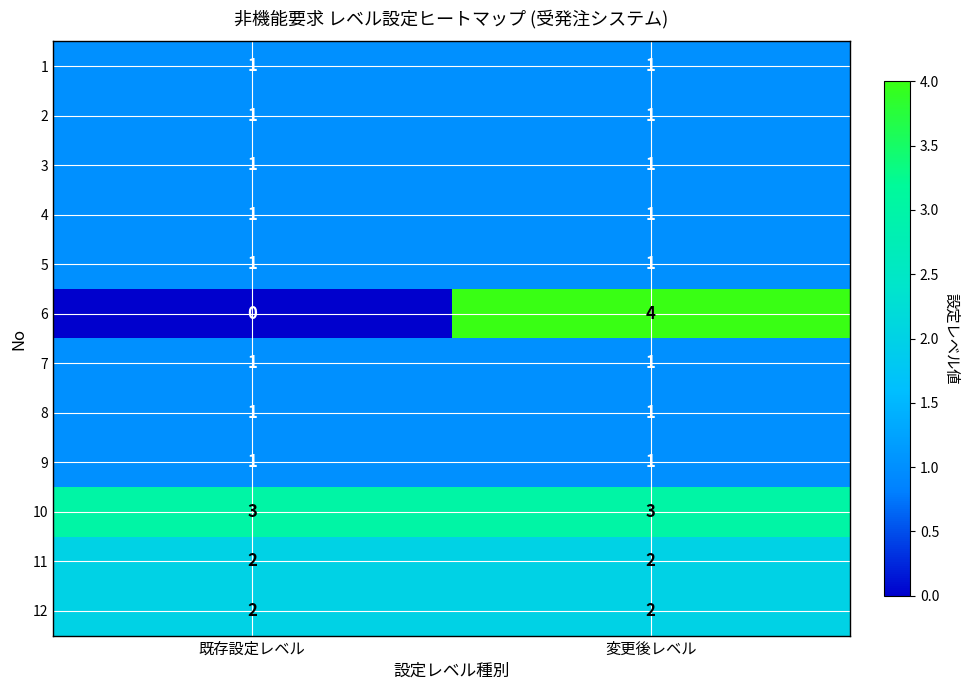

Between 既存設定レベル and 変更後レベル, which series saw the biggest shift?

6